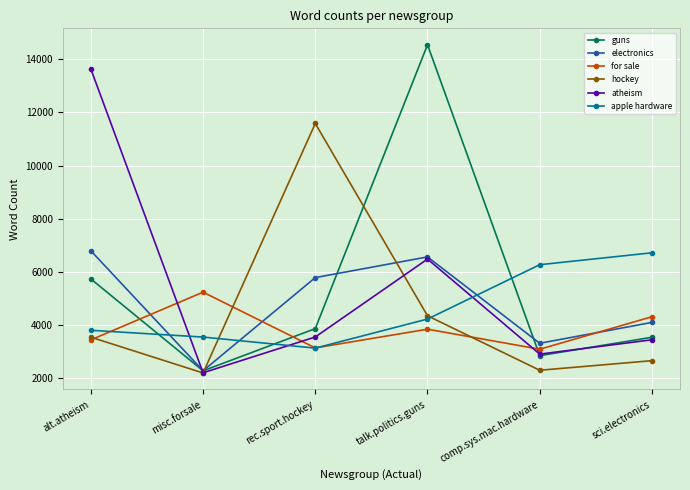

At which category does hockey reach its first local valley?

misc.forsale